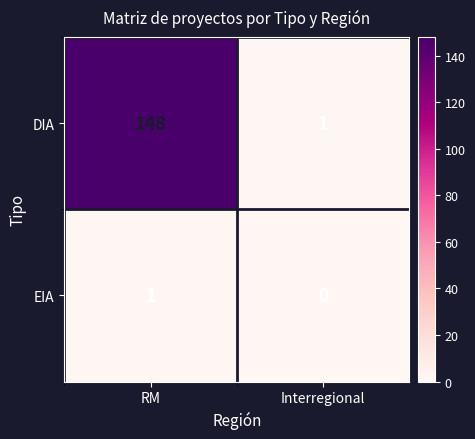

Reading left to right, list all the values displayed in this chart.

DIA: RM=148	Interregional=1
EIA: RM=1	Interregional=0